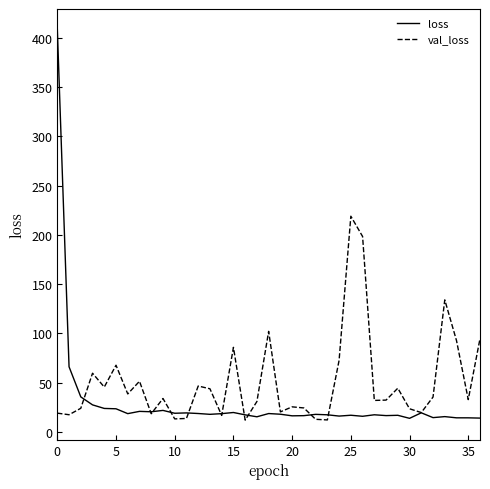

Which series has the largest total across all categories?

val_loss